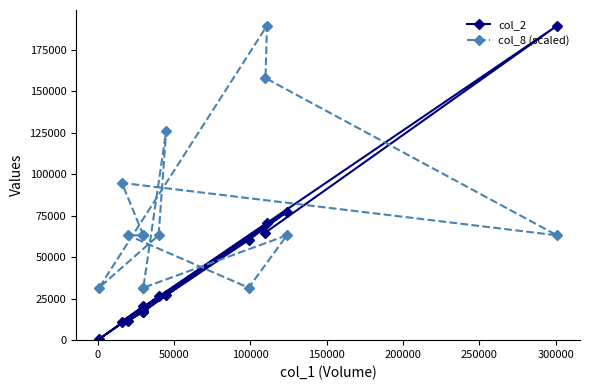

How many lines are shown in the chart?

2